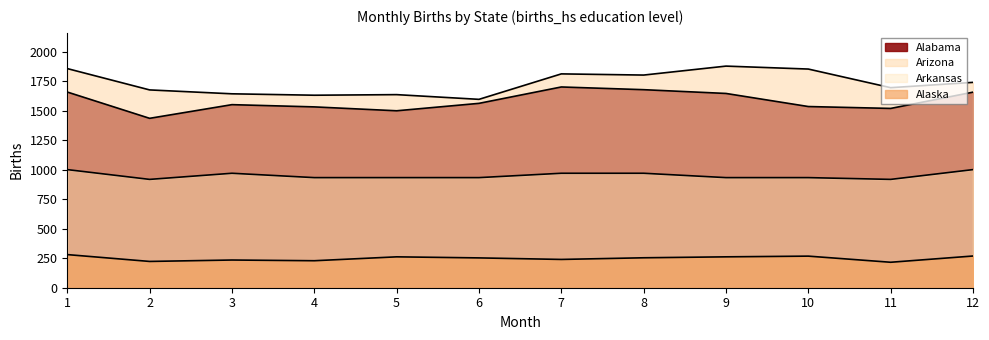

Is it true that Alabama equals 1660 at 1?

True